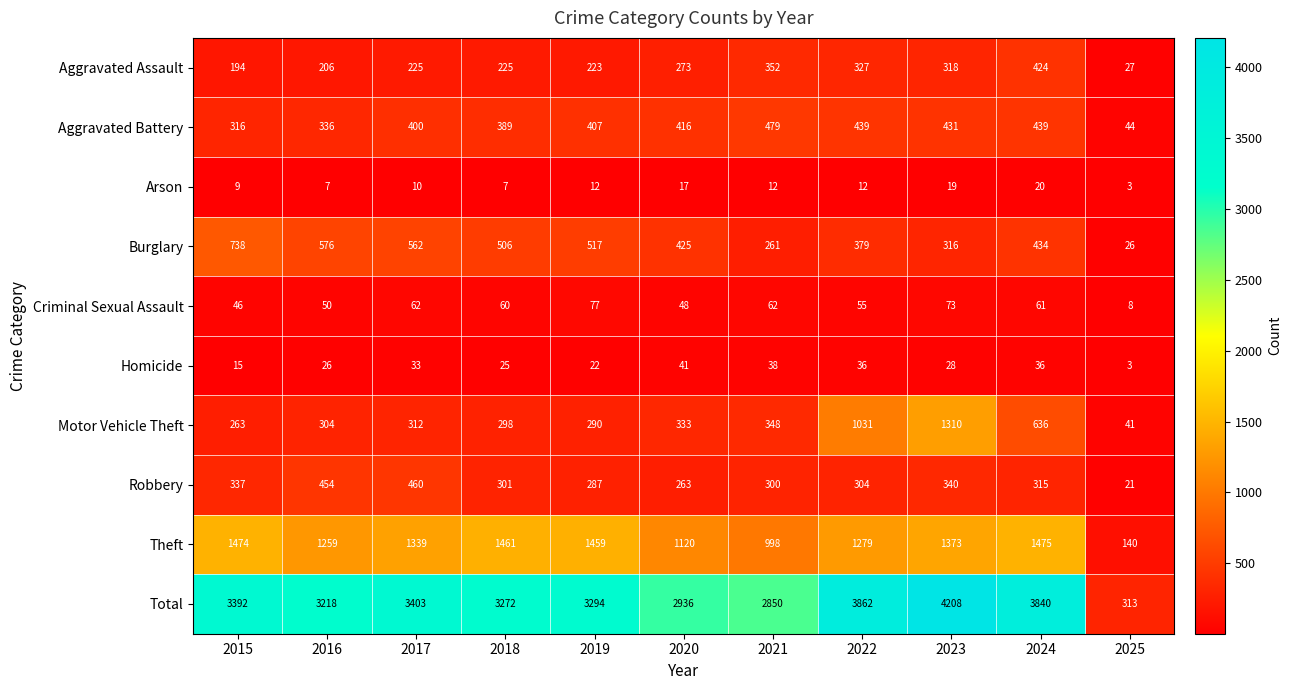

What is the lowest value of the Total series?

313